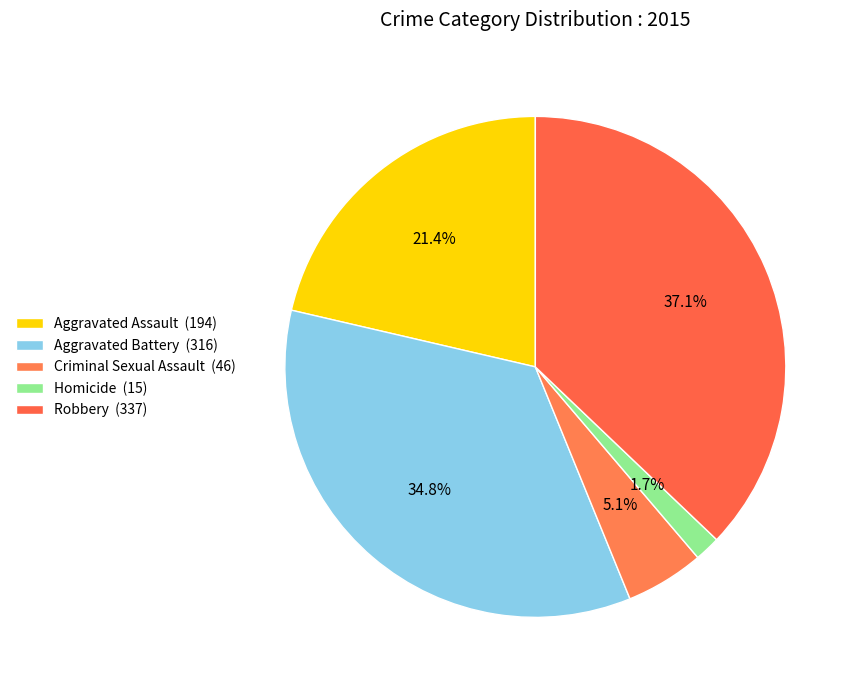

Count the number of slices in the pie.

5